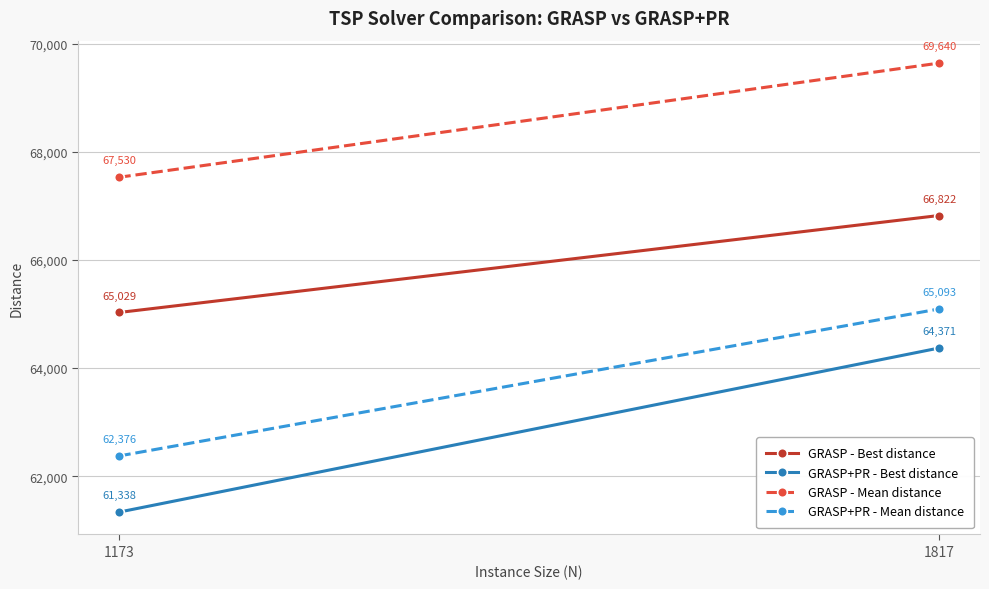

Which label corresponds to the largest value in the chart?

1817